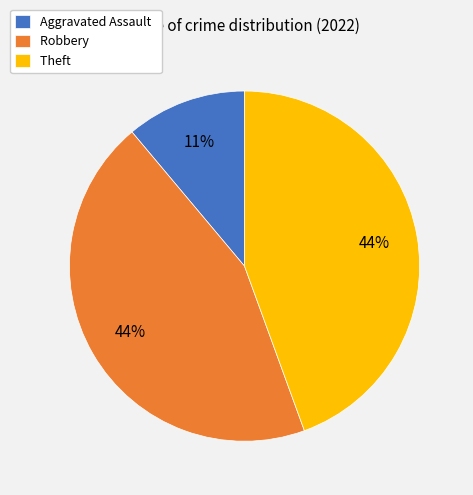

To the nearest percent, what is the difference between the largest and smallest slice percentages?

33%